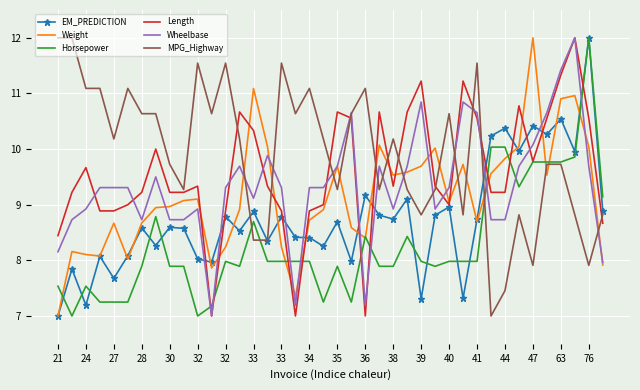

Count the number of categories in the chart.

40